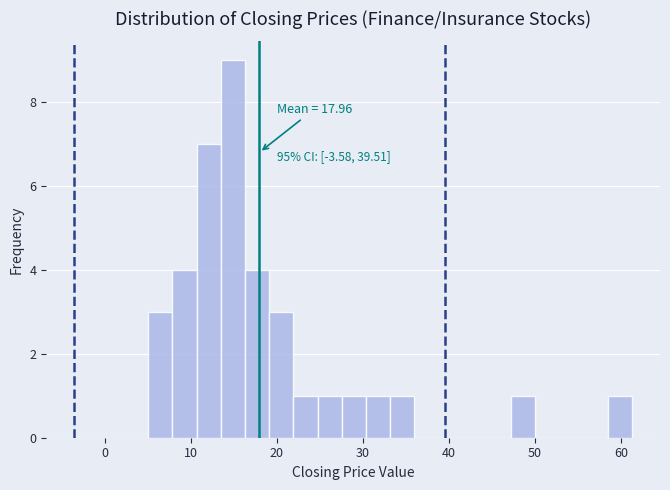

Around what value on the x-axis is the tallest bar? Give the approximate position of its centre, as read against the axis.

15